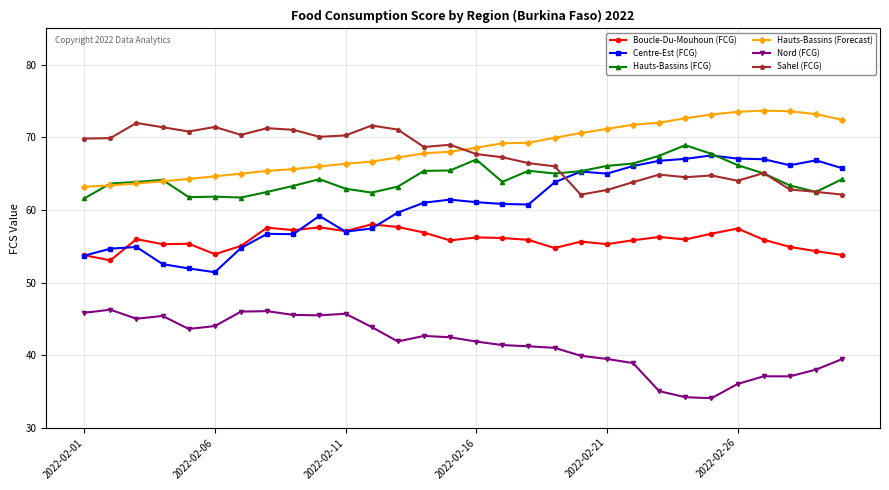

What is the value of the Centre-Est (FCG) point at the 22nd from the left?

66.0